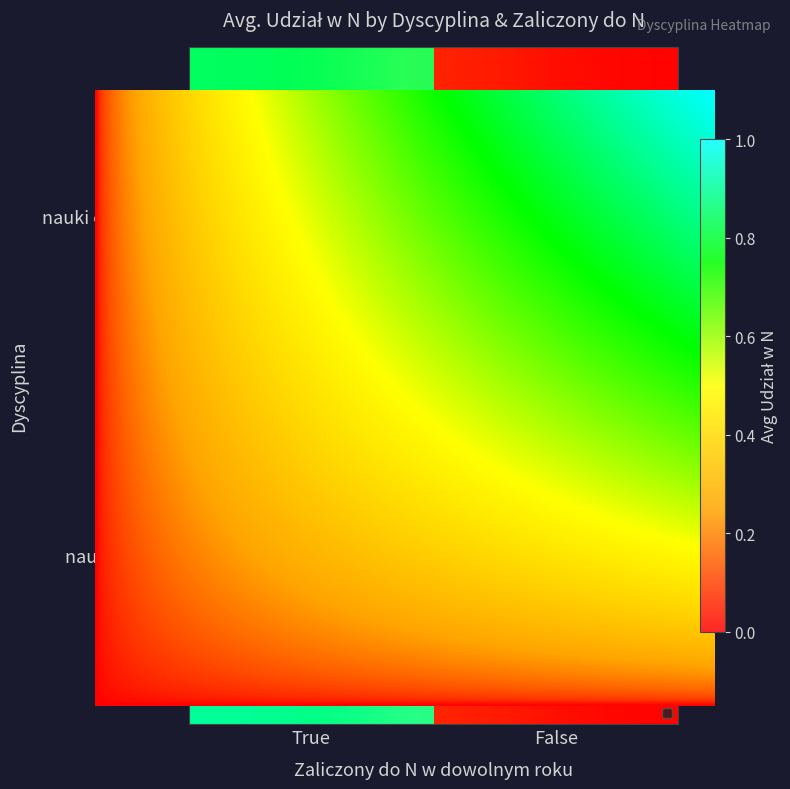

List the labels in order of value, smallest first.

nauki chemiczne_False, nauki fizyczne_False, nauki fizyczne_True, nauki chemiczne_True